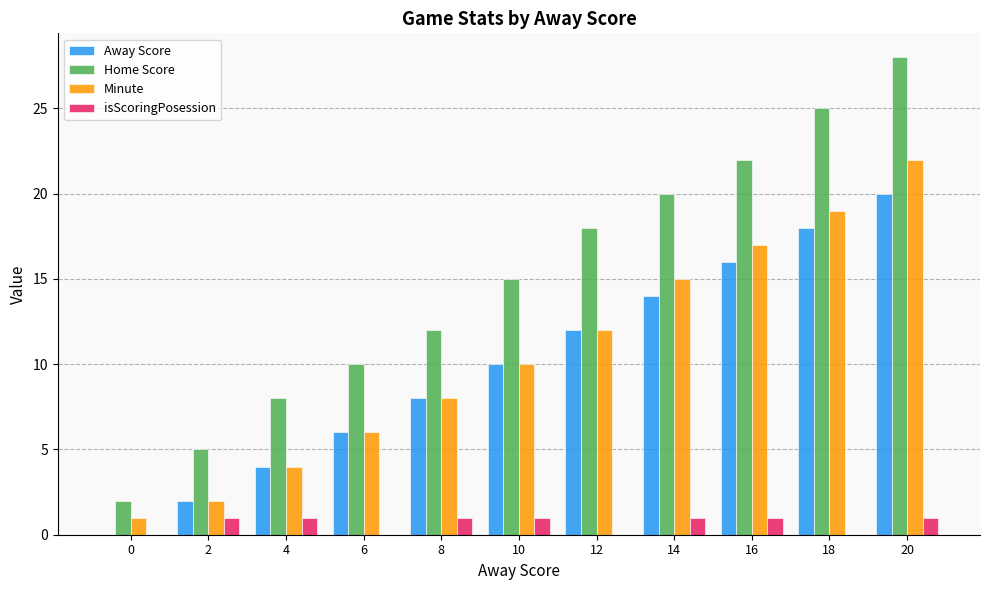

Between 2 and 4, which series saw the biggest shift?

Home Score